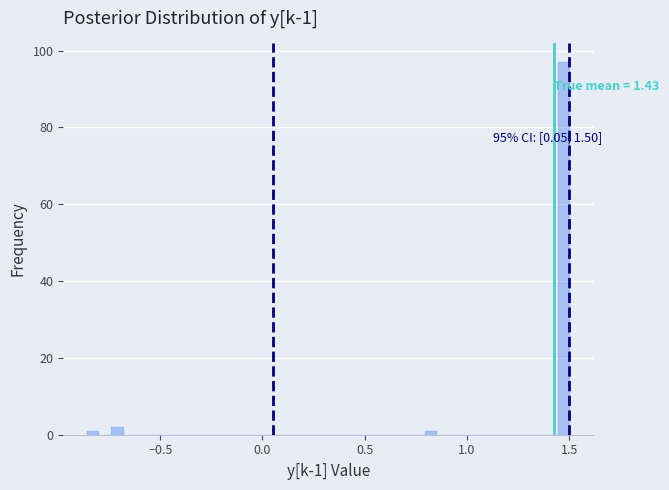

Read against the x-axis, roughly where is the centre of the tallest bar?

1.45